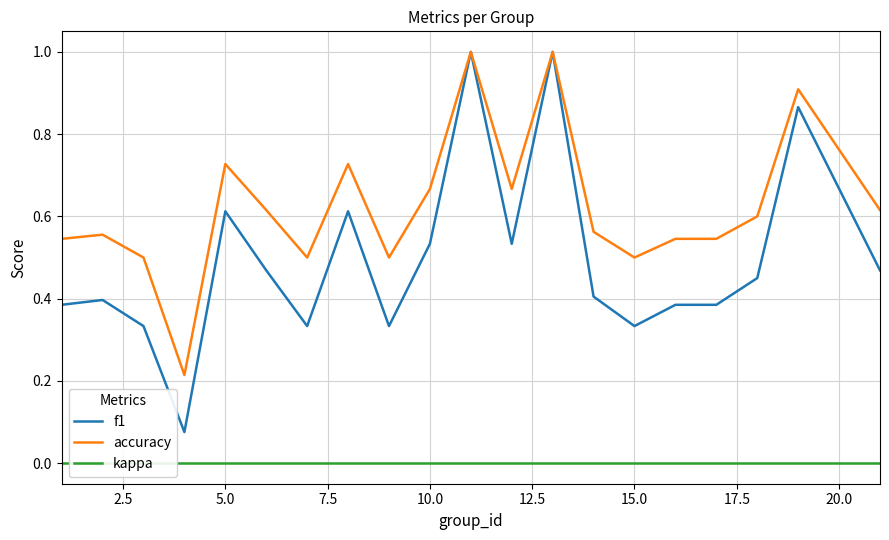

What is the maximum value for accuracy?

1.0